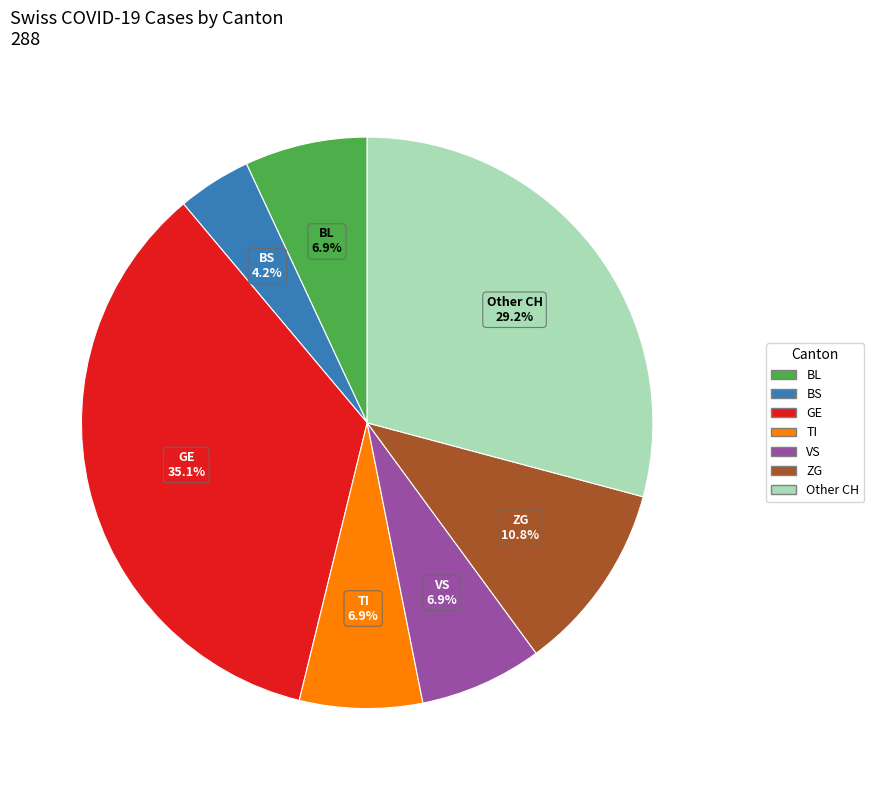

How many slices are in this pie chart?

7